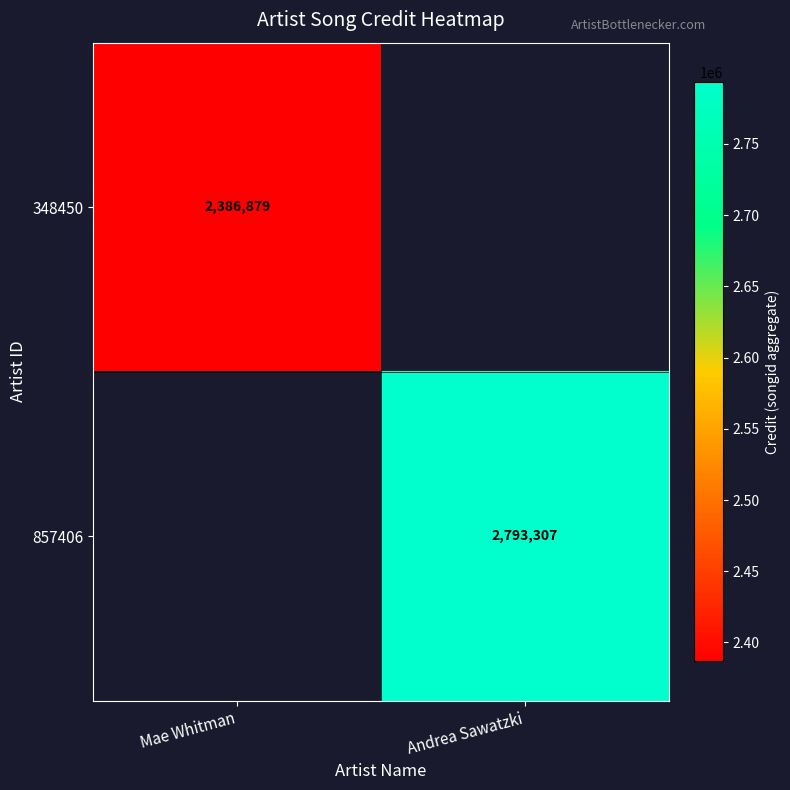

What is the maximum value shown in the chart?

2793307.0